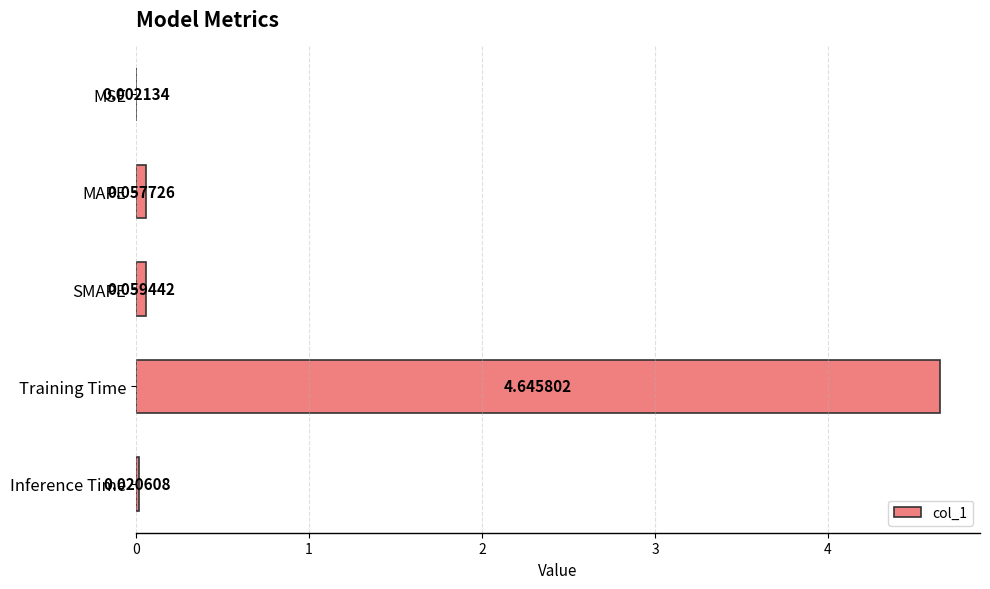

At which label is the value closest to 2?

SMAPE